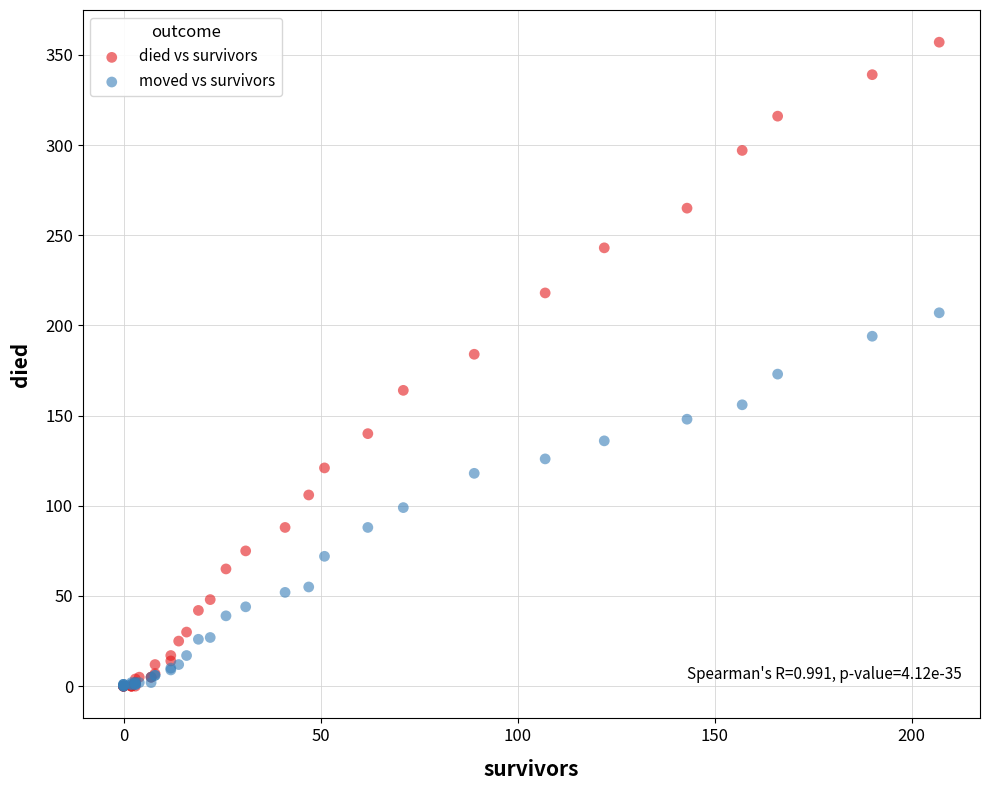

What are all the series names shown in the legend?

died vs survivors, moved vs survivors